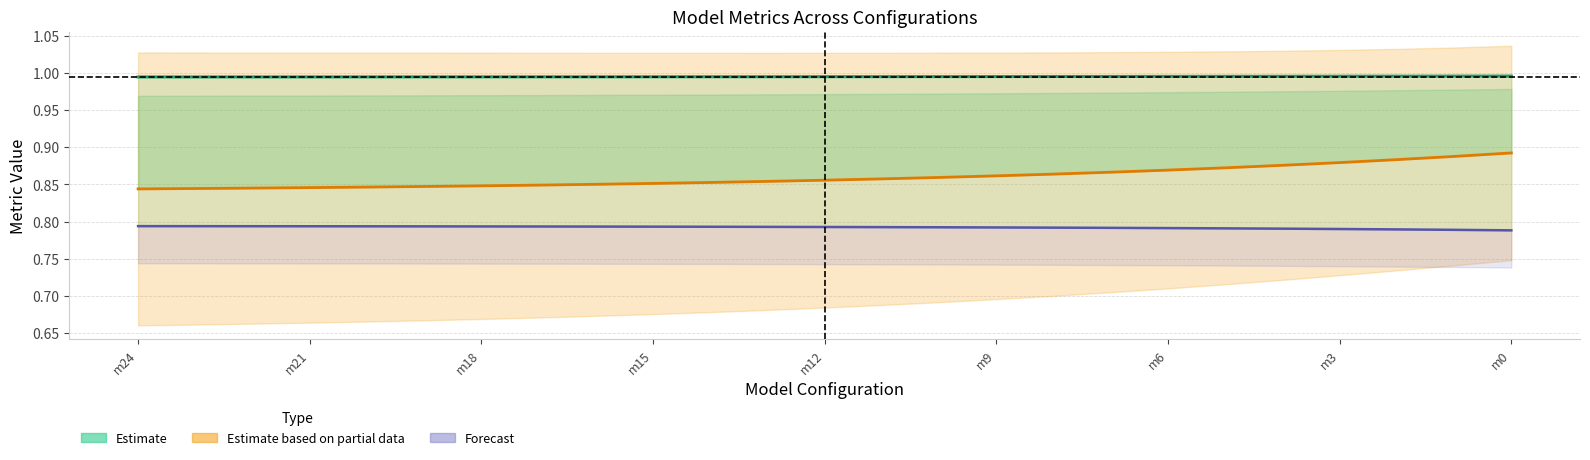

Read the r2_sup value at m21.

0.8